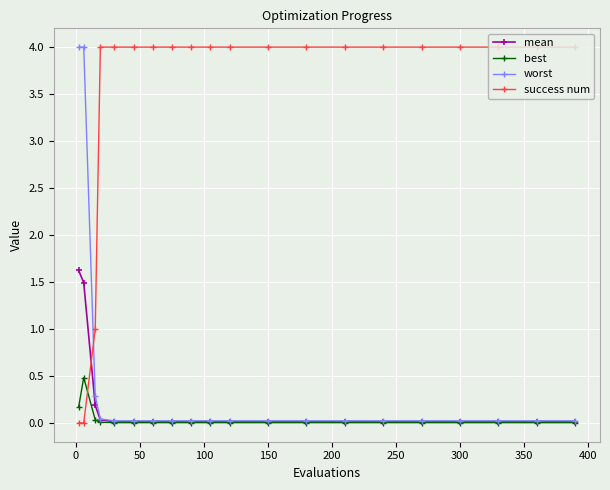

After their last crossing, which series has the higher values: success num or best?

success num